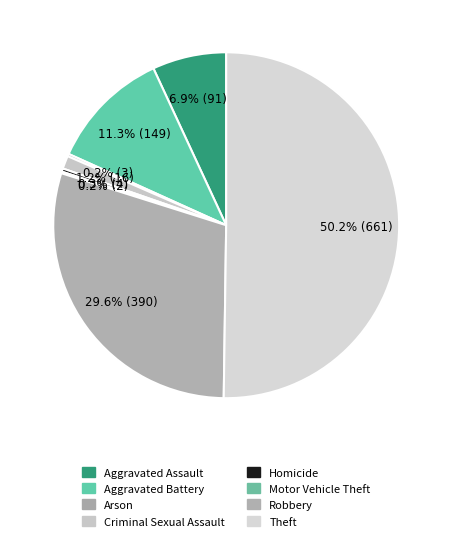

Which category accounts for the majority?

Theft